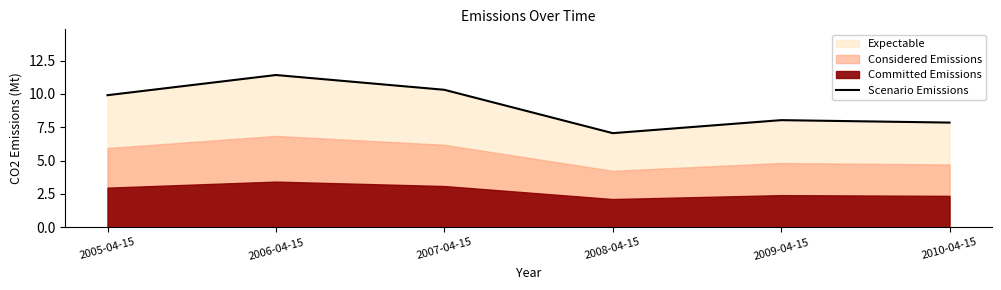

What is the minimum value for Scenario Emissions?

7.1